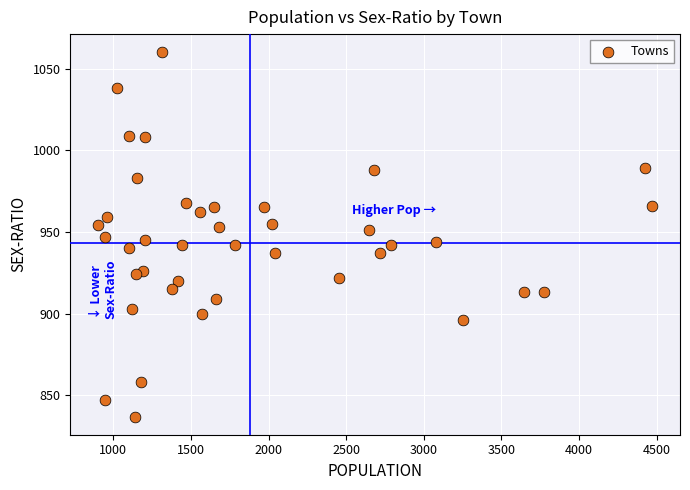

What is the range of Y values (max minus min)?

223